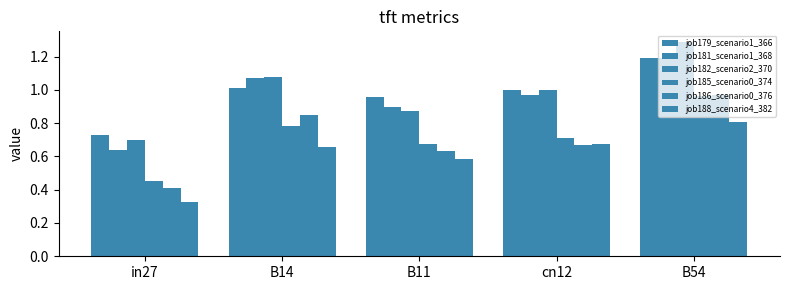

How many categories are shown in the chart?

5